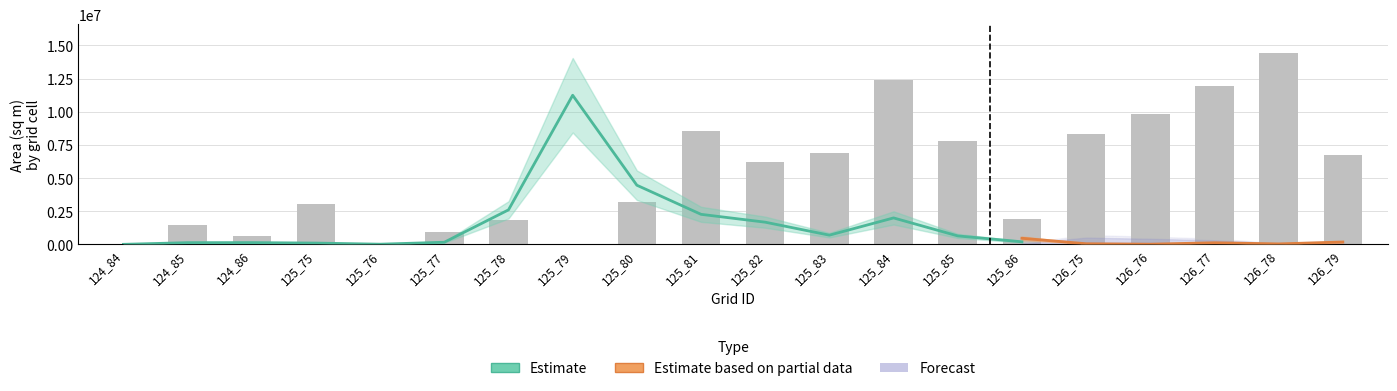

At which label is the value closest to 7227900?

125_83